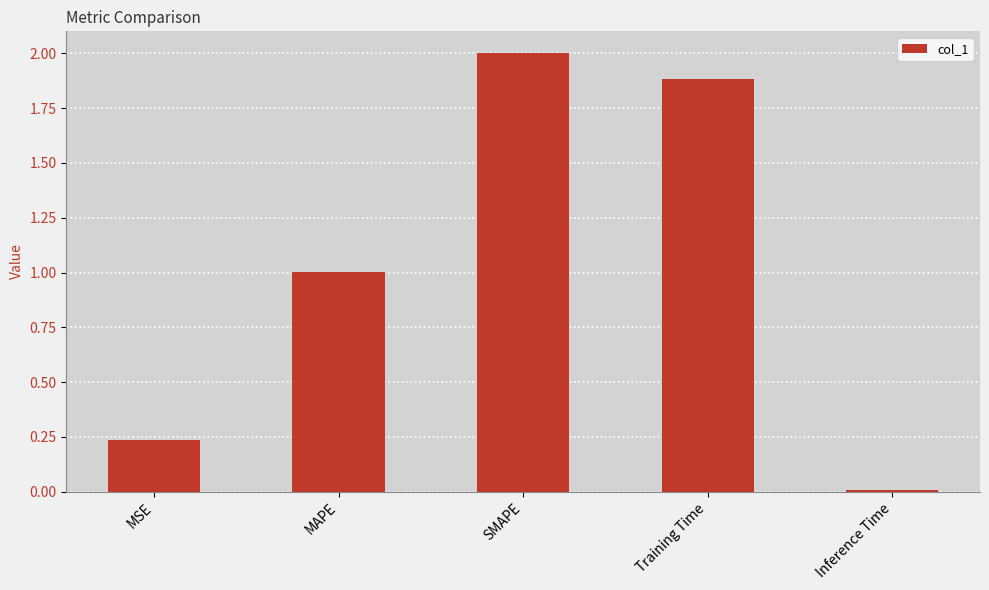

Count the number of values greater than 1.

3